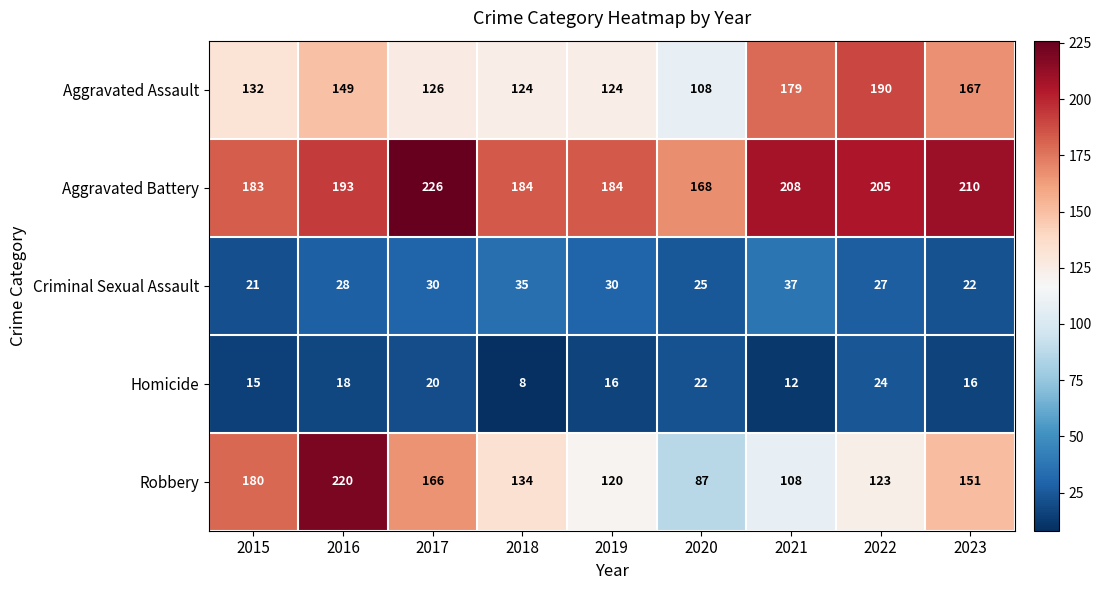

Which series has the largest total across all categories?

Aggravated Battery